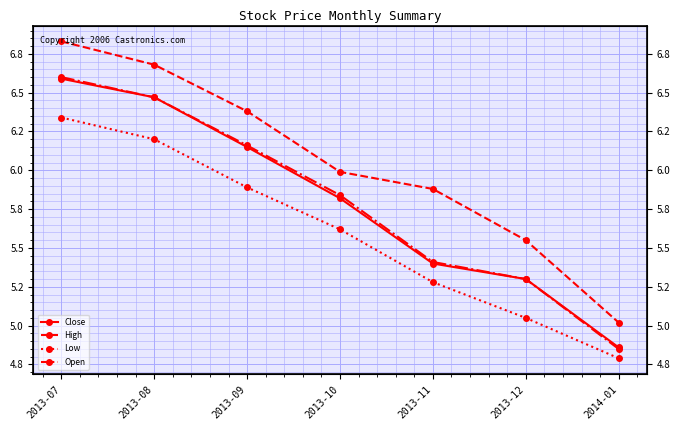

The Low series shows 1.0 at 2014-01. True or false?

False